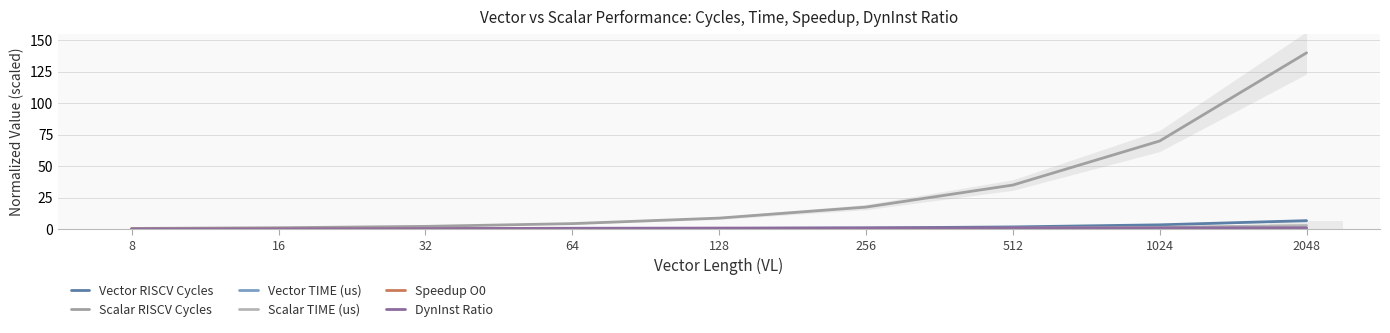

True or false: Vector TIME (us) has a value of 0.0 at 32.

False